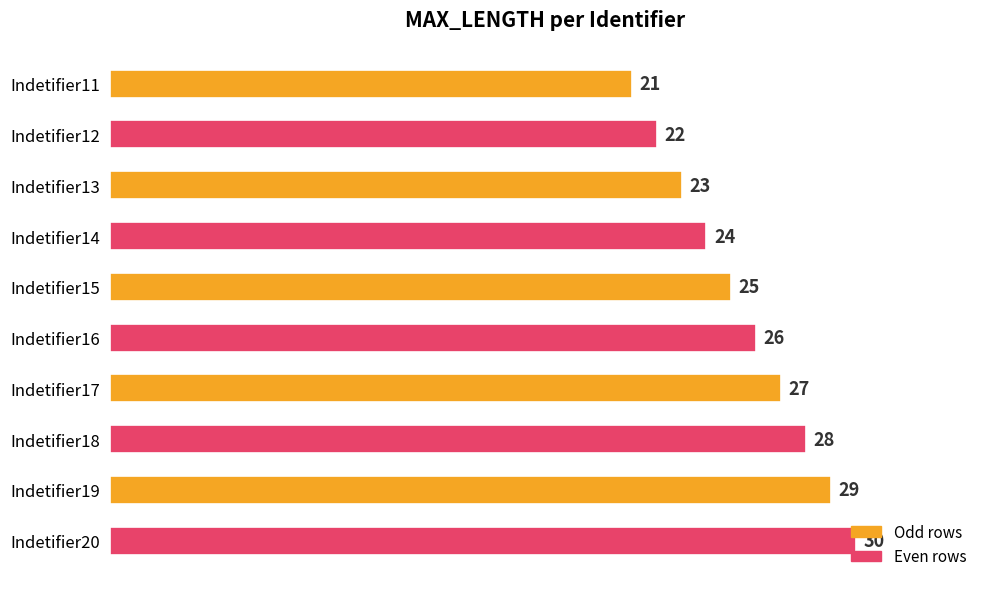

What is the ratio of the value at Indetifier20 to the value at Indetifier11?

1.4